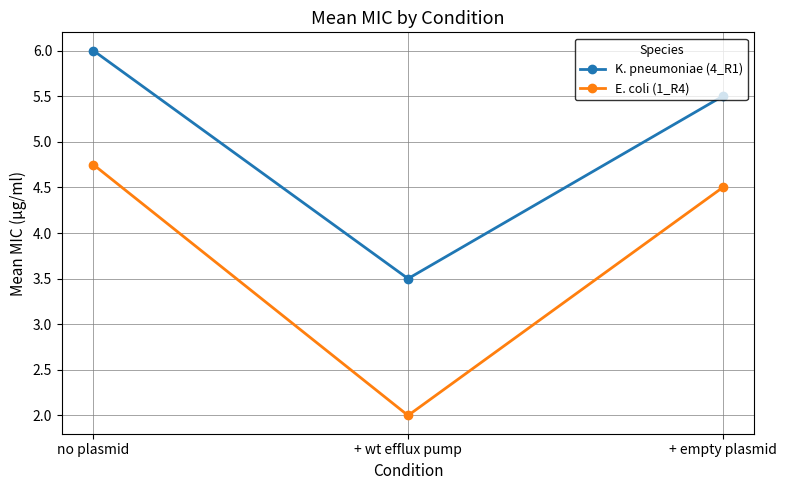

What position from the left is + empty plasmid?

3